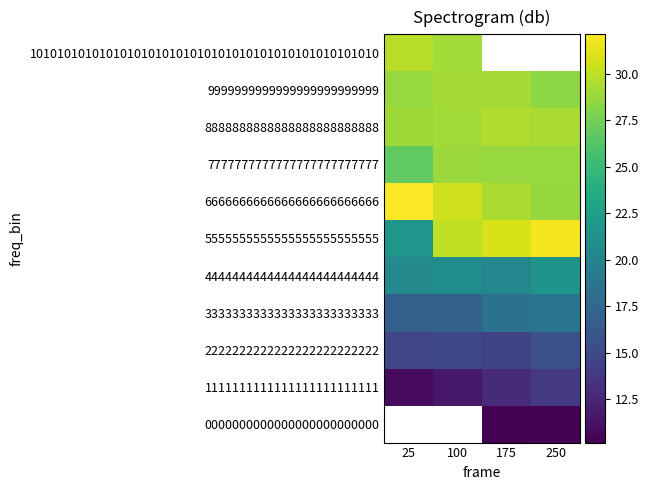

What is the highest value of the 9999999999999999999999999 series?

29.2